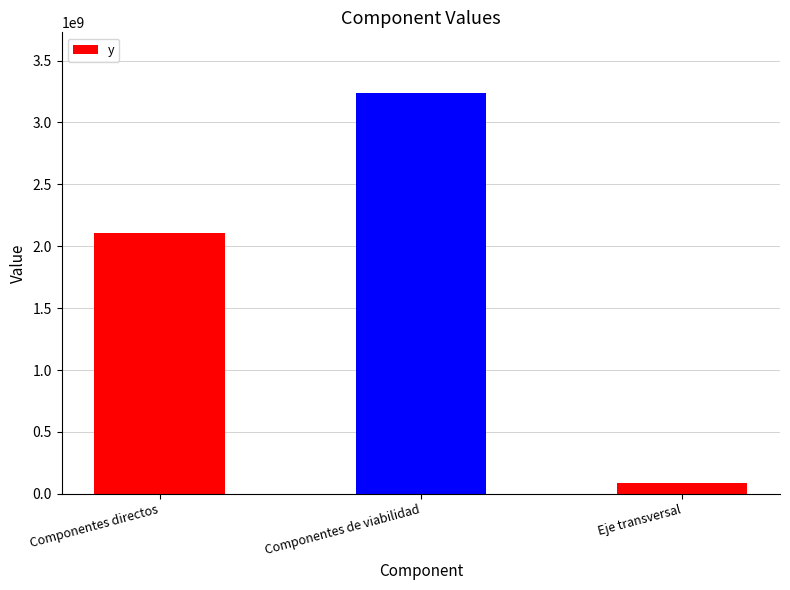

The chart shows a value of 1437892432 at Componentes directos. True or false?

False